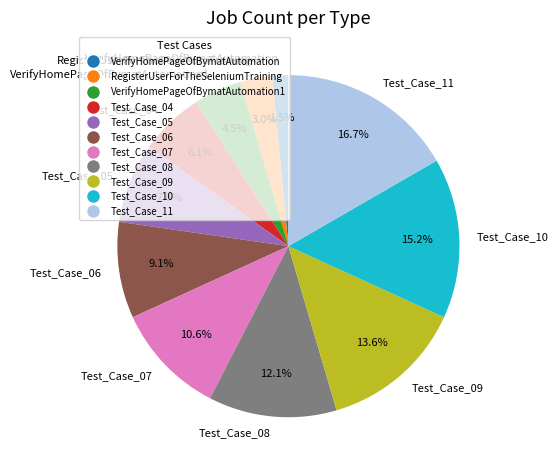

To the nearest percent, what is the difference between the VerifyHomePageOfBymatAutomation and VerifyHomePageOfBymatAutomation1 slice percentages?

3%